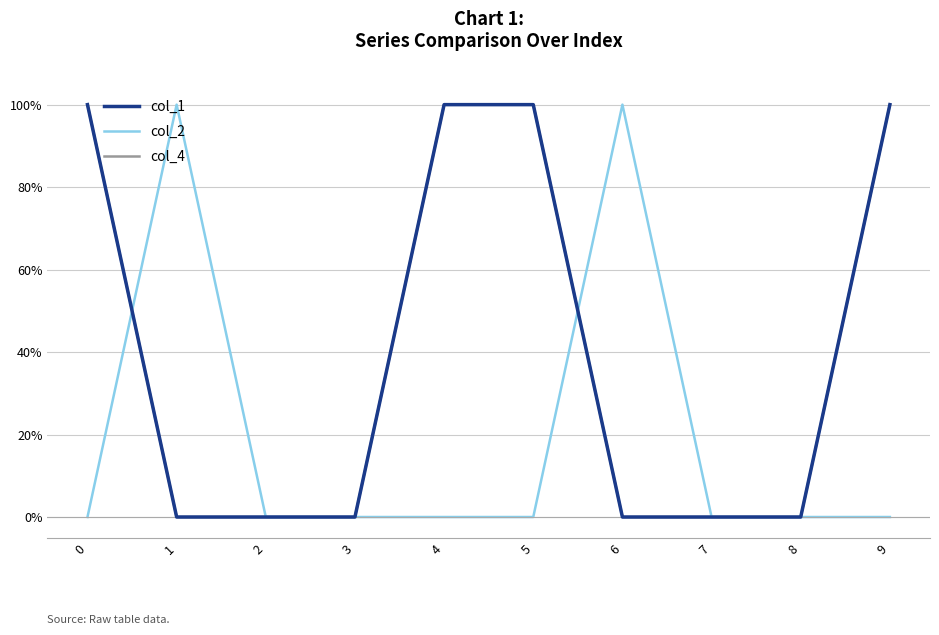

At which label is col_1 closest to 0?

1